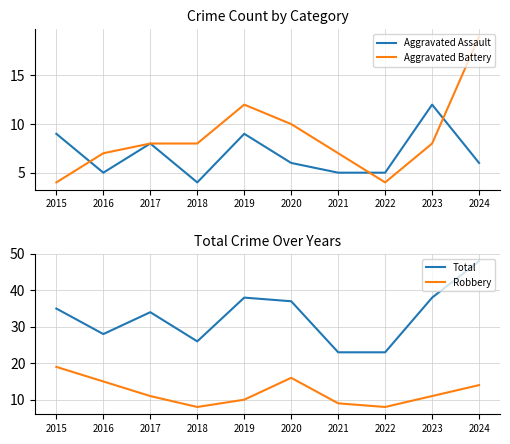

True or false: Robbery and Aggravated Assault intersect in this chart.

True